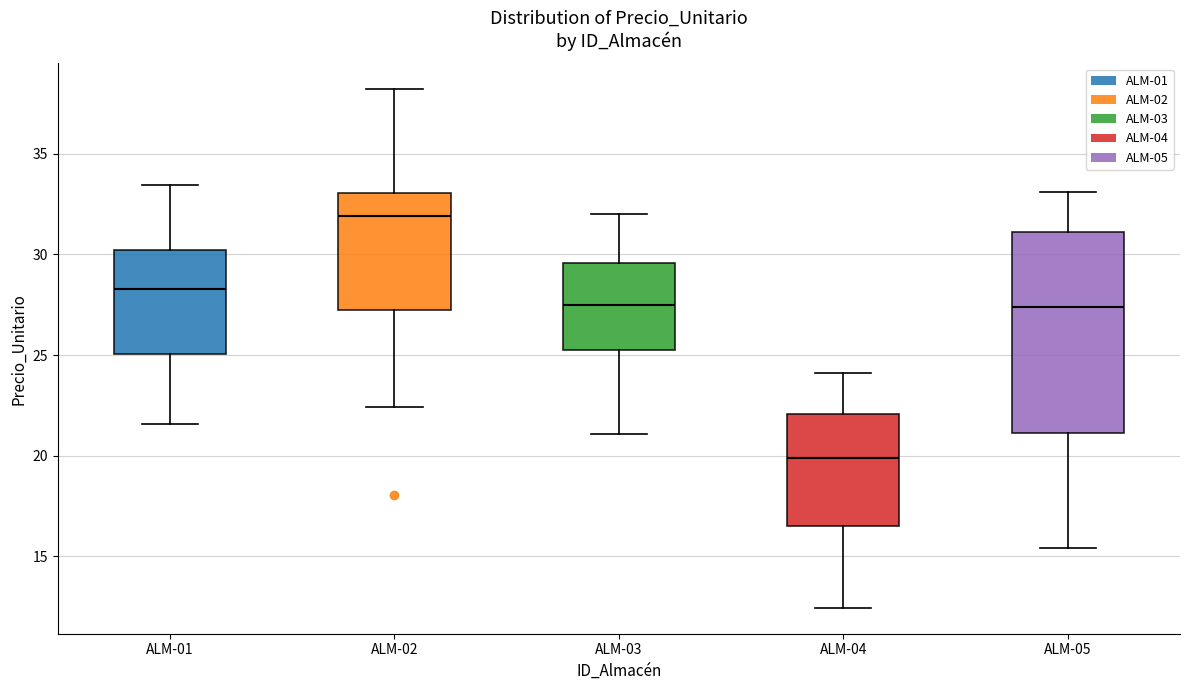

Which box has the highest median line?

ALM-02